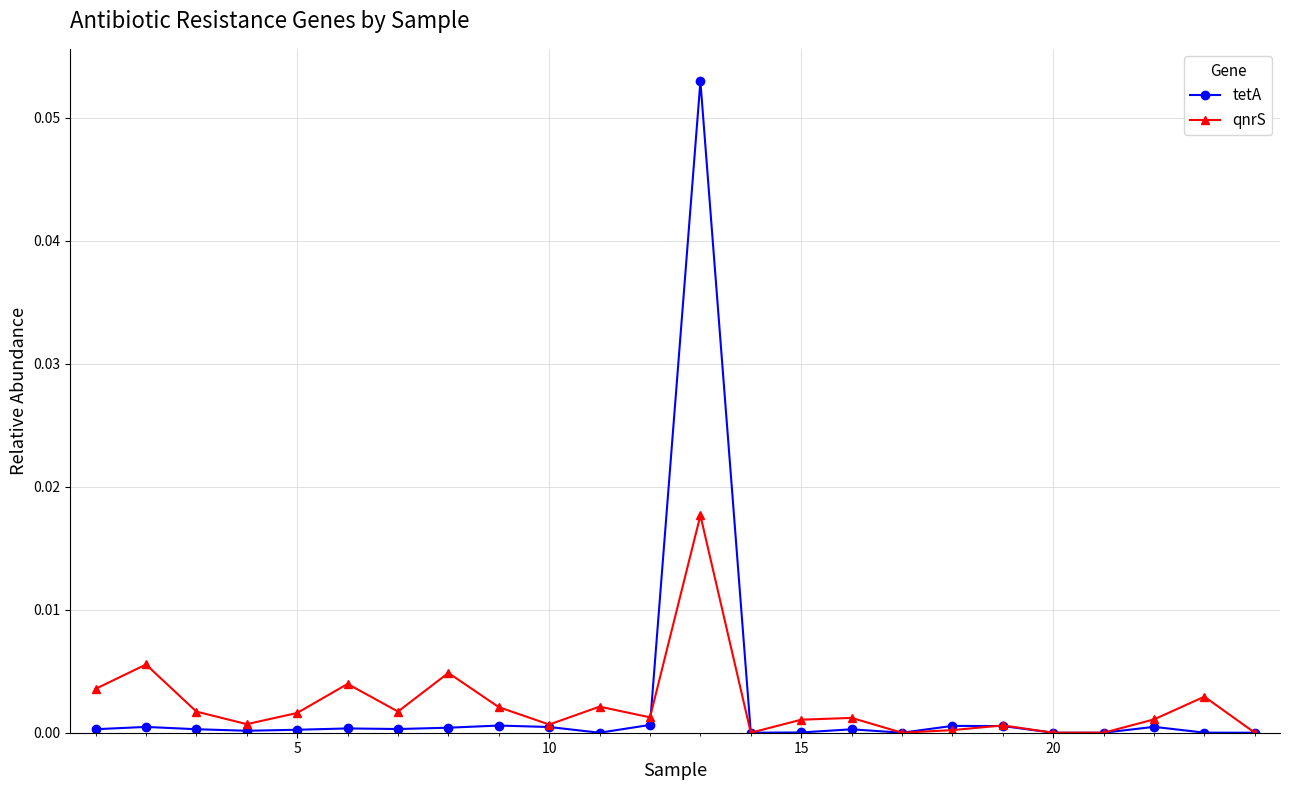

Which series has the widest spread of values?

tetA